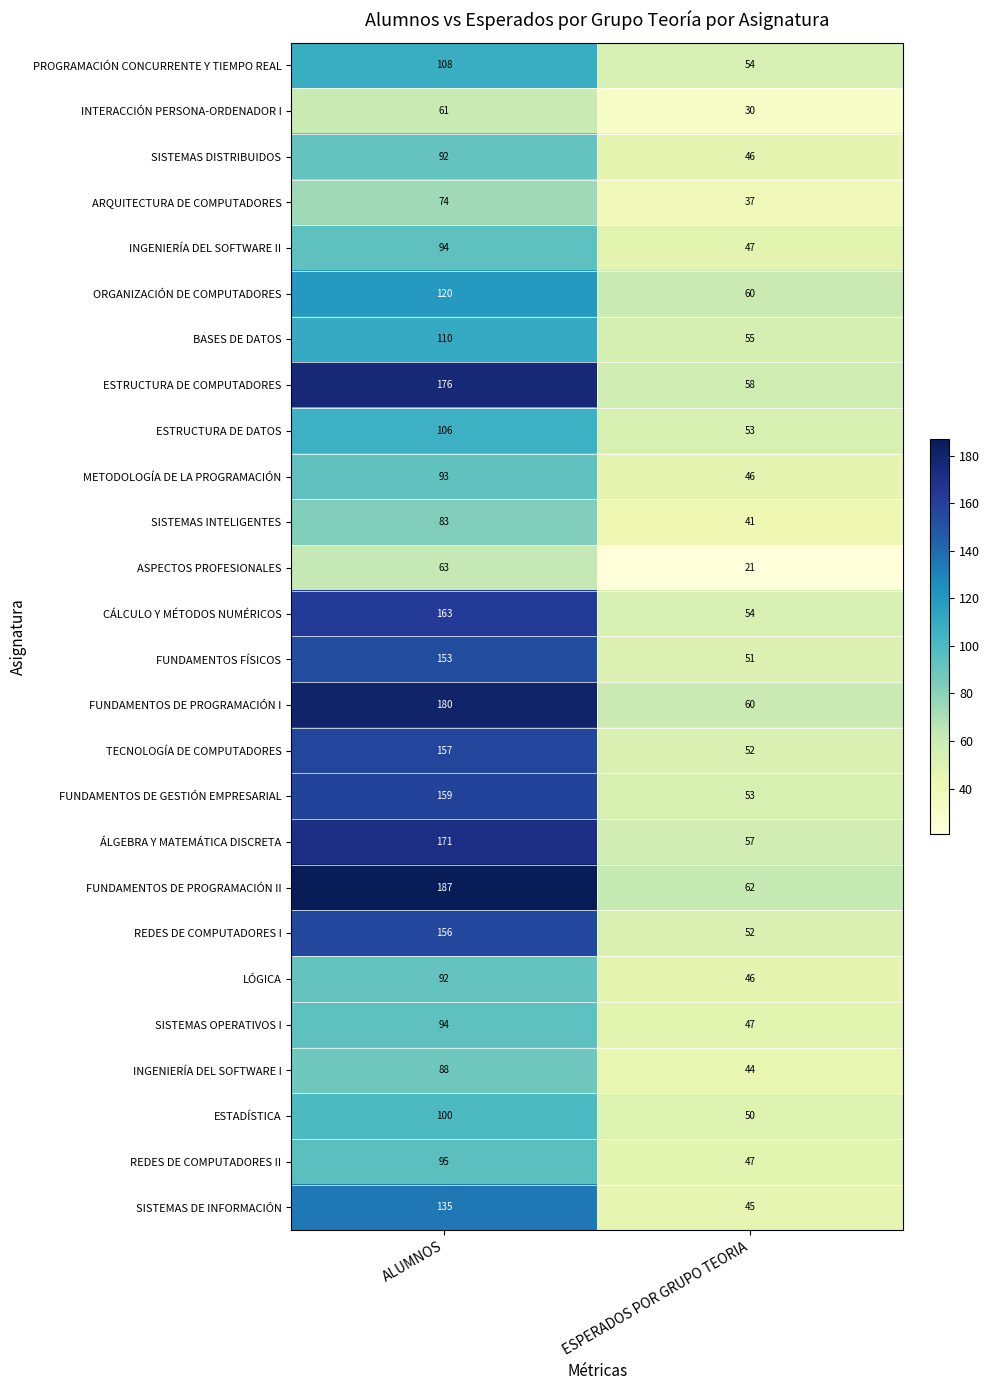

Which series has the widest spread of values?

FUNDAMENTOS DE PROGRAMACIÓN II